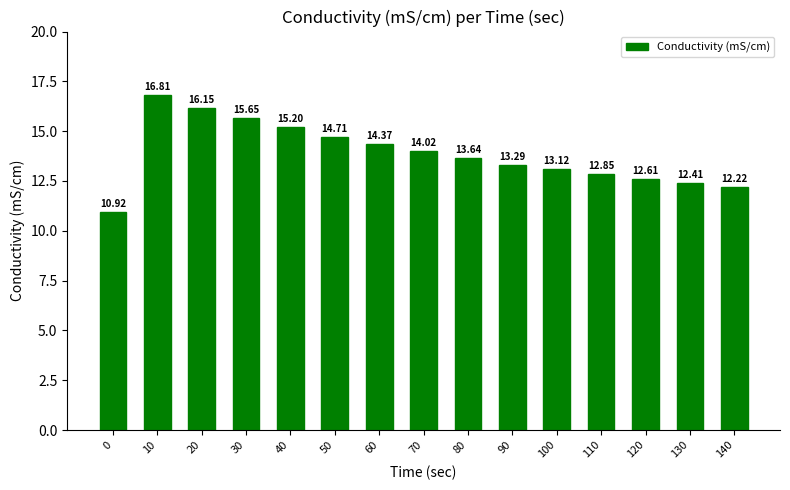

How many values are below 13?

5